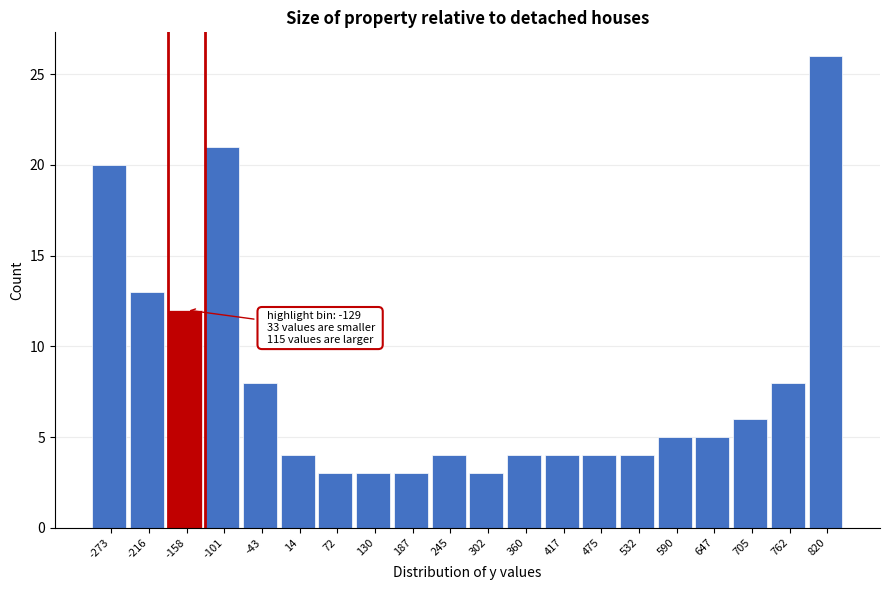

Reading left to right, list all the values displayed in this chart.

-273=20	-216=13	-158=12	-101=21	-43=8	14=4	72=3	130=3	187=3	245=4	302=3	360=4	417=4	475=4	532=4	590=5	647=5	705=6	762=8	820=26